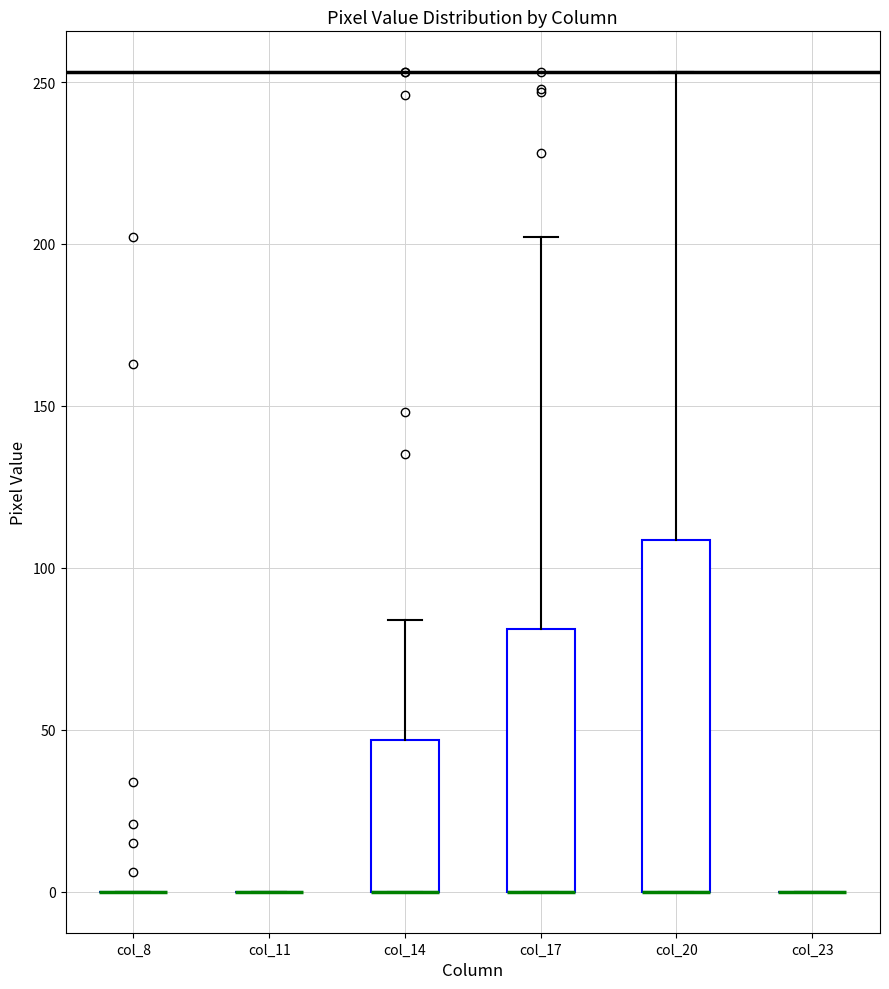

Reading left to right, read every box against the y-axis: the position of its median line, the range the box covers, and the ends of its whiskers. The values are not printed on the chart, so give them approximately, as read against the axis.

col_8: box collapsed to a line at 0, whiskers 0 to 0
col_11: box collapsed to a line at 0, whiskers 0 to 0
col_14: median 0 (drawn on the box's lower edge), box 0 to 45, whiskers 0 to 85
col_17: median 0 (drawn on the box's lower edge), box 0 to 80, whiskers 0 to 200
col_20: median 0 (drawn on the box's lower edge), box 0 to 110, whiskers 0 to 255
col_23: box collapsed to a line at 0, whiskers 0 to 0